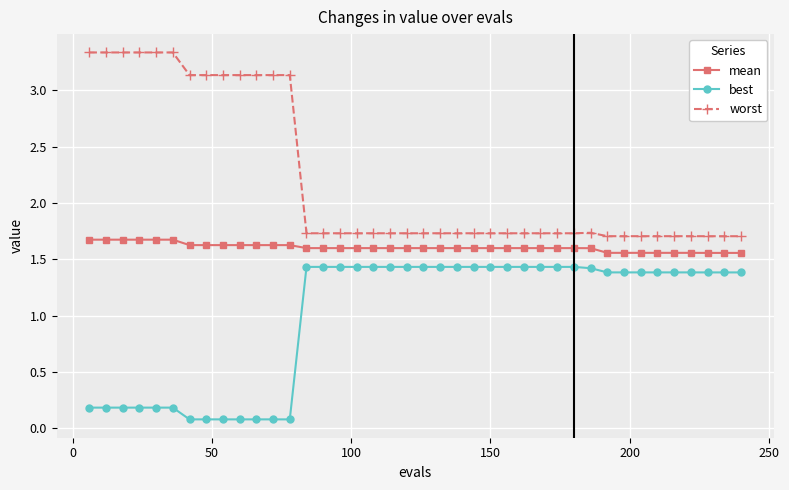

True or false: worst and mean intersect in this chart.

False